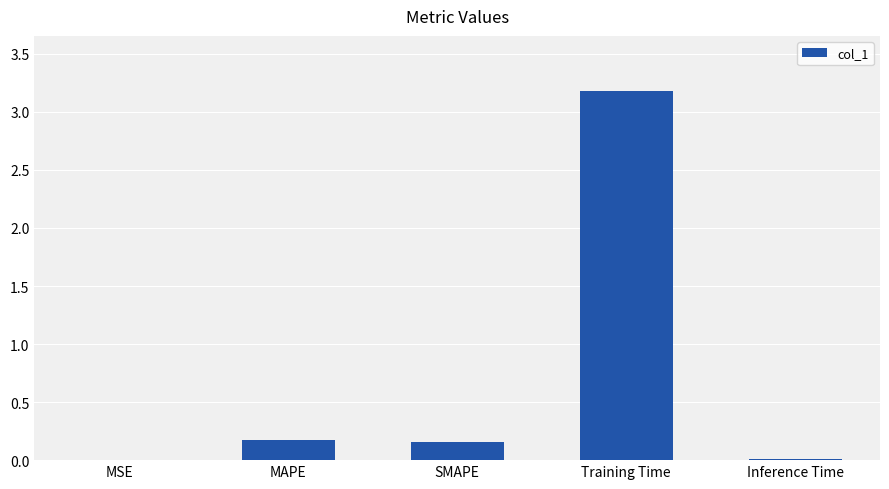

The chart shows a value of 0.2 at MAPE. True or false?

True